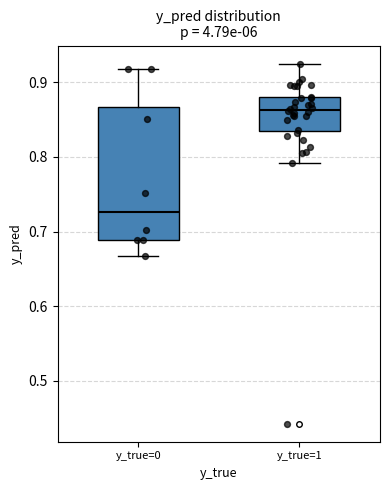

Reading left to right, read every box against the y-axis: the position of its median line, the range the box covers, and the ends of its whiskers. The values are not printed on the chart, so give them approximately, as read against the axis.

y_true=0: median 0.73, box 0.69 to 0.87, whiskers 0.67 to 0.92
y_true=1: median 0.86, box 0.83 to 0.88, whiskers 0.79 to 0.93